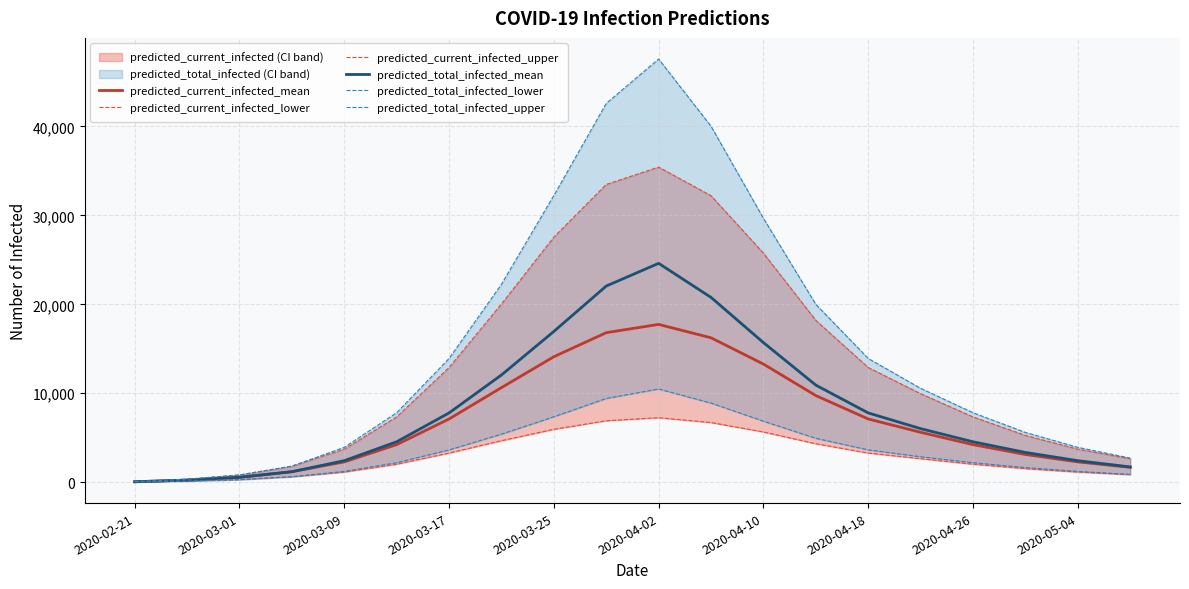

Which series has the widest spread of values?

predicted_total_infected_upper